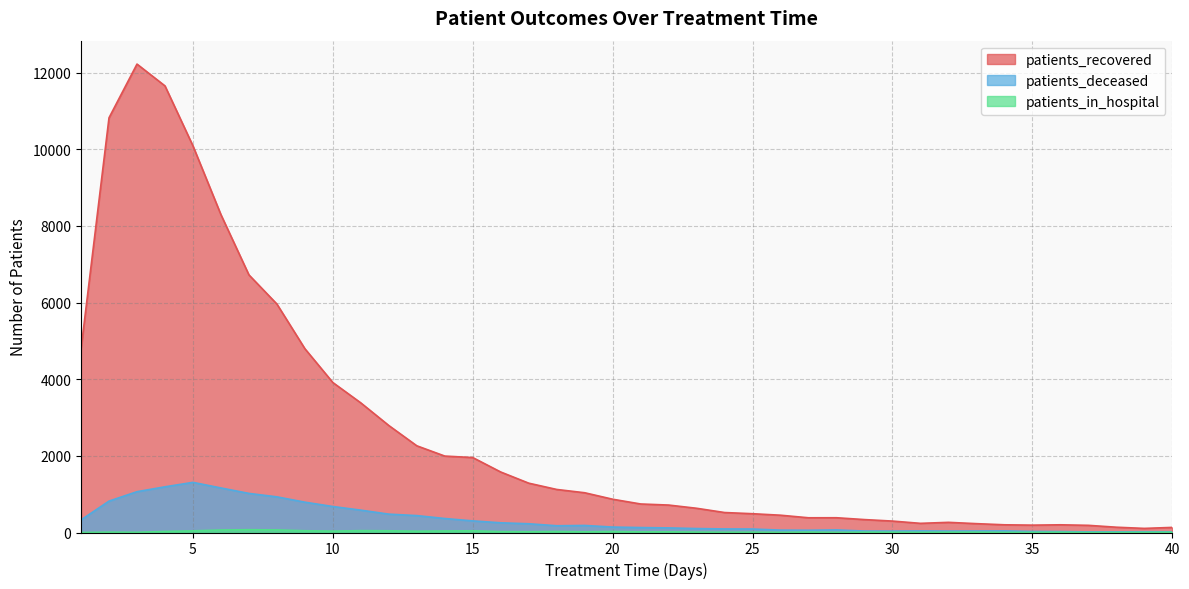

At how many categories does at least one series exceed 6198?

6